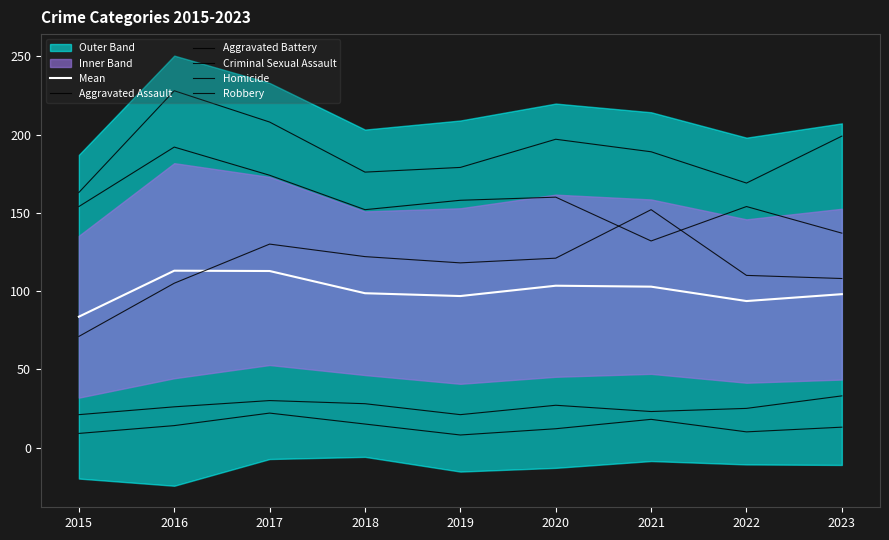

Reading right to left, transcribe all the data shown in this chart.

Mean: 2023=98.0	2022=93.6	2021=102.8	2020=103.4	2019=96.8	2018=98.6	2017=112.8	2016=113.0	2015=83.6
Aggravated Assault: 2023=108.0	2022=110.0	2021=152.0	2020=121.0	2019=118.0	2018=122.0	2017=130.0	2016=105.0	2015=71.0
Aggravated Battery: 2023=199.0	2022=169.0	2021=189.0	2020=197.0	2019=179.0	2018=176.0	2017=208.0	2016=228.0	2015=163.0
Criminal Sexual Assault: 2023=33.0	2022=25.0	2021=23.0	2020=27.0	2019=21.0	2018=28.0	2017=30.0	2016=26.0	2015=21.0
Homicide: 2023=13.0	2022=10.0	2021=18.0	2020=12.0	2019=8.0	2018=15.0	2017=22.0	2016=14.0	2015=9.0
Robbery: 2023=137.0	2022=154.0	2021=132.0	2020=160.0	2019=158.0	2018=152.0	2017=174.0	2016=192.0	2015=154.0